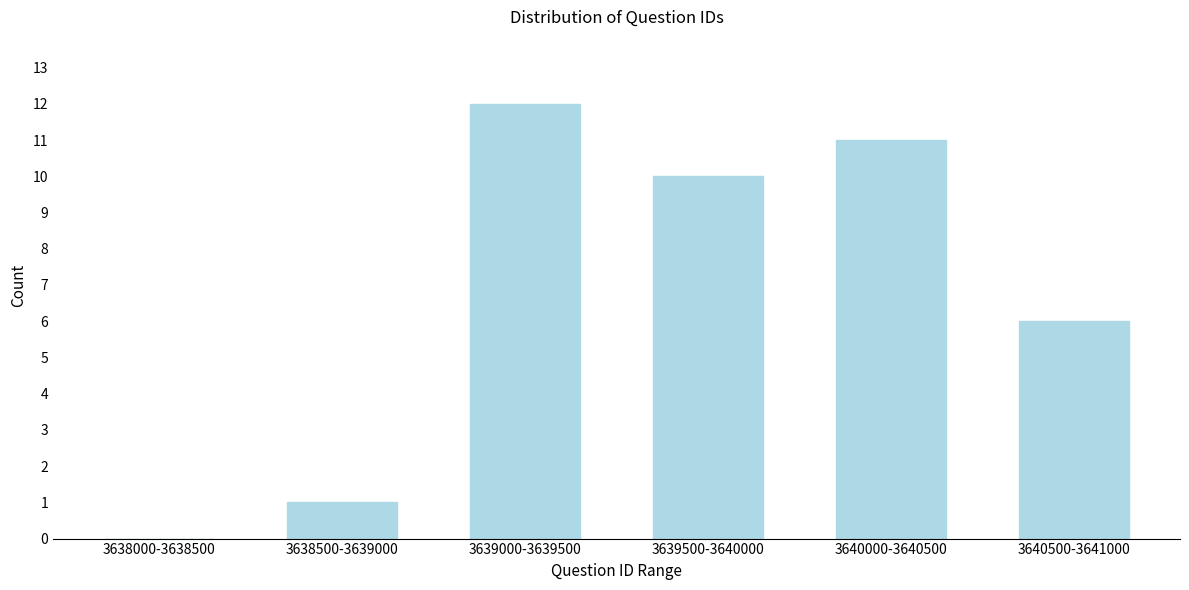

Reading left to right, transcribe all the data shown in this chart.

3638000-3638500=0	3638500-3639000=1	3639000-3639500=12	3639500-3640000=10	3640000-3640500=11	3640500-3641000=6